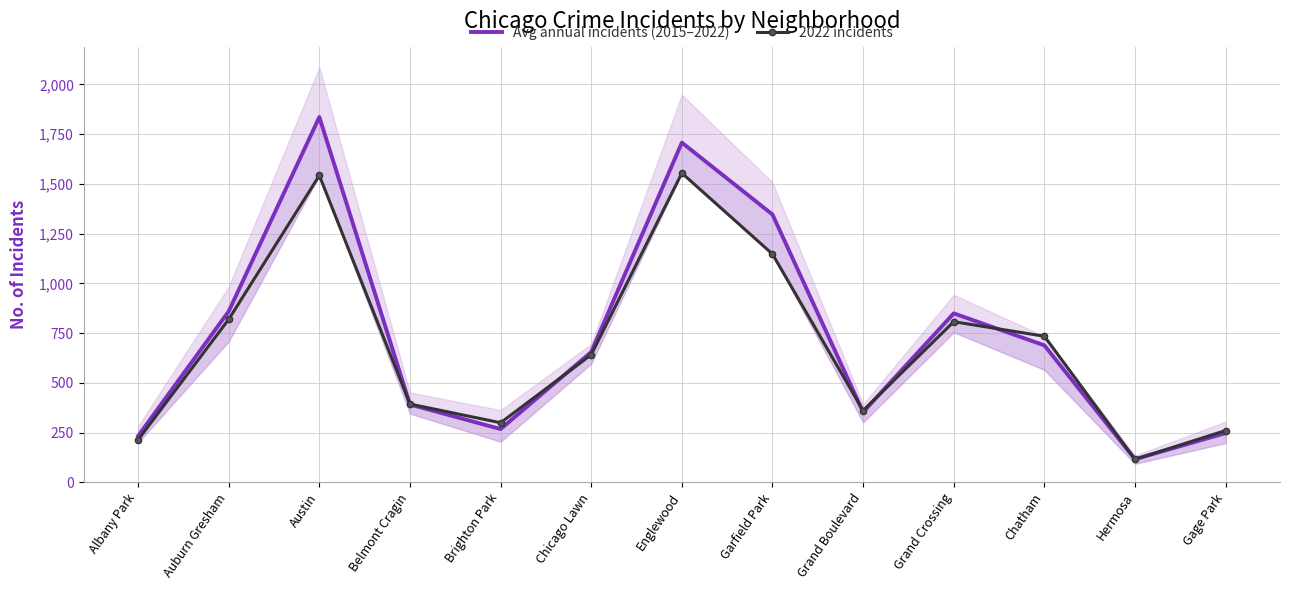

Is the value of 2022 incidents at Auburn Gresham greater than the value of Avg annual incidents (2015–2022) at Chicago Lawn?

Yes